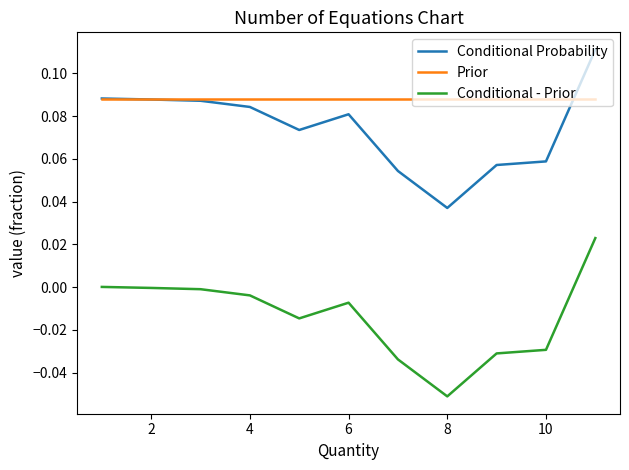

Which series has the largest total across all categories?

Prior